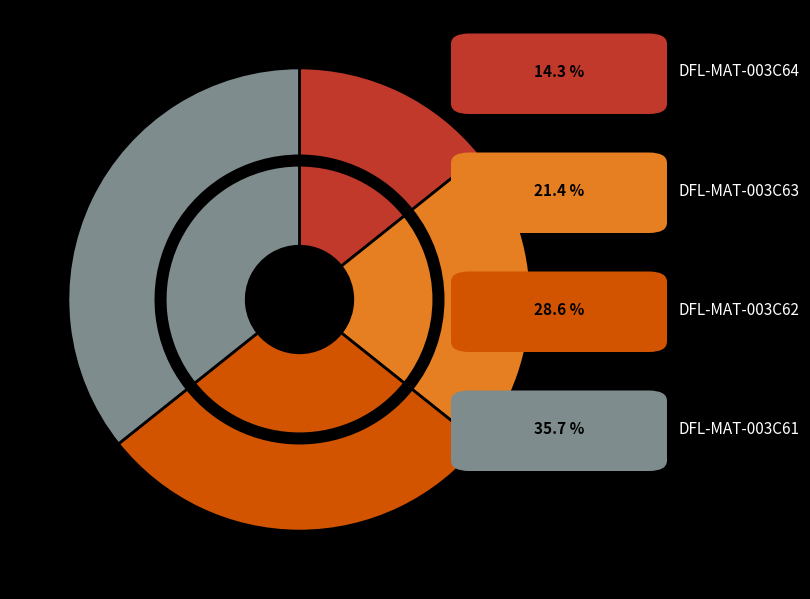

Does DFL-MAT-003C64 represent more than half of the total?

No